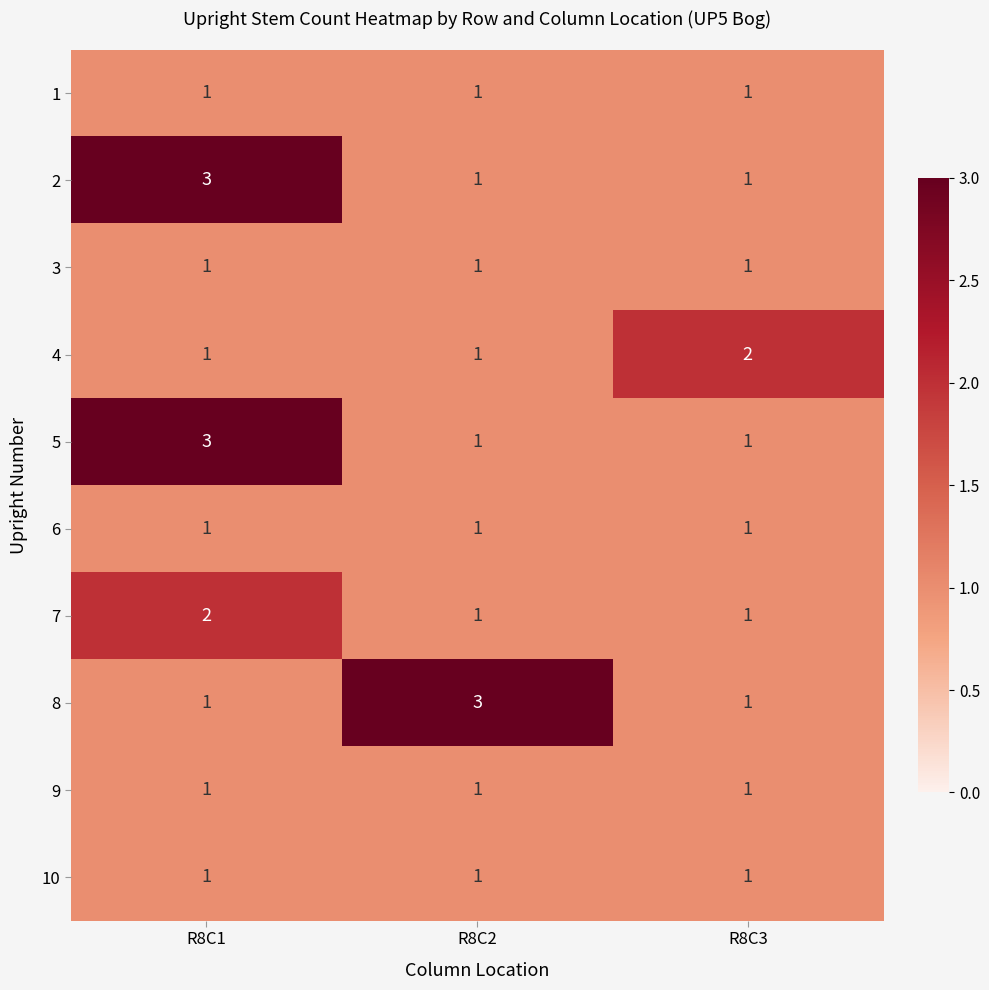

How many categories are shown in the chart?

3